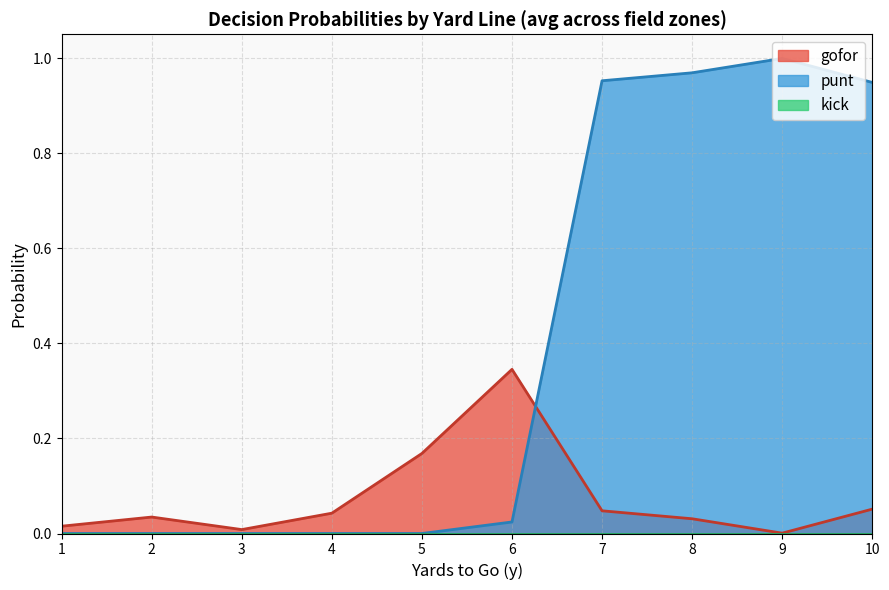

Is it true that kick equals 0.0 at 27?

True